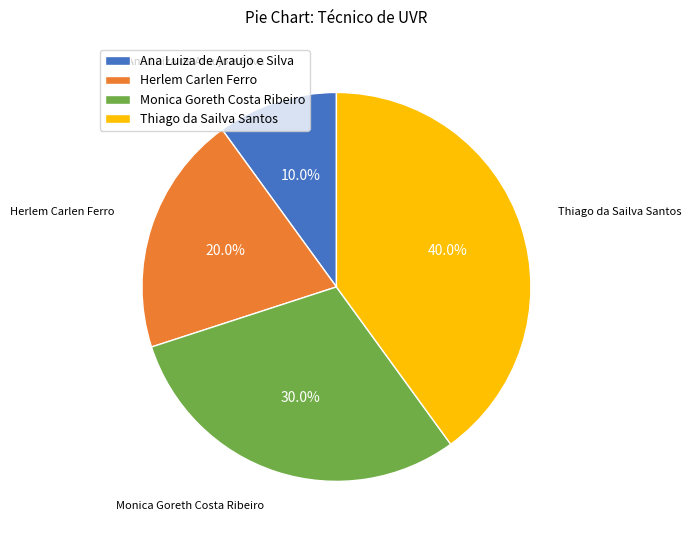

Is Thiago da Sailva Santos the majority of the pie?

No